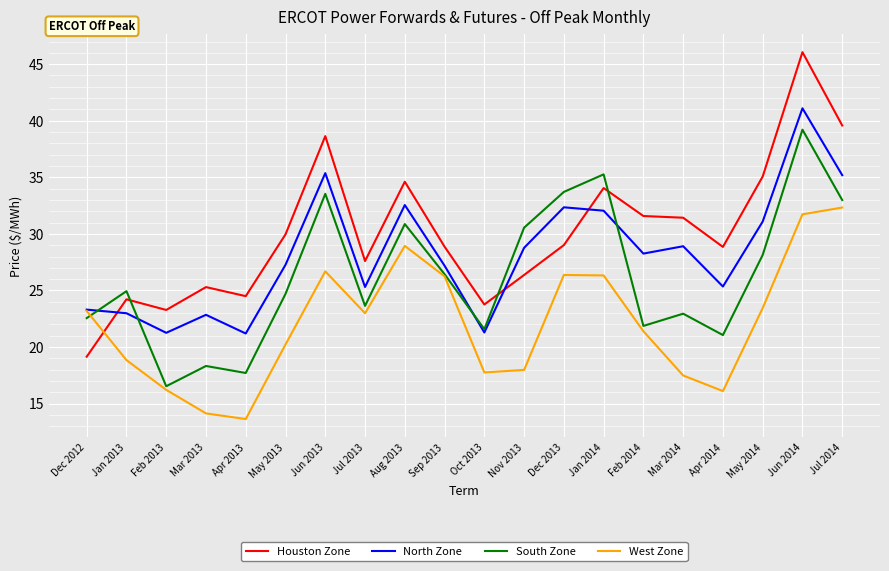

At Apr 2013, list the series in order from smallest to largest.

West Zone, South Zone, North Zone, Houston Zone